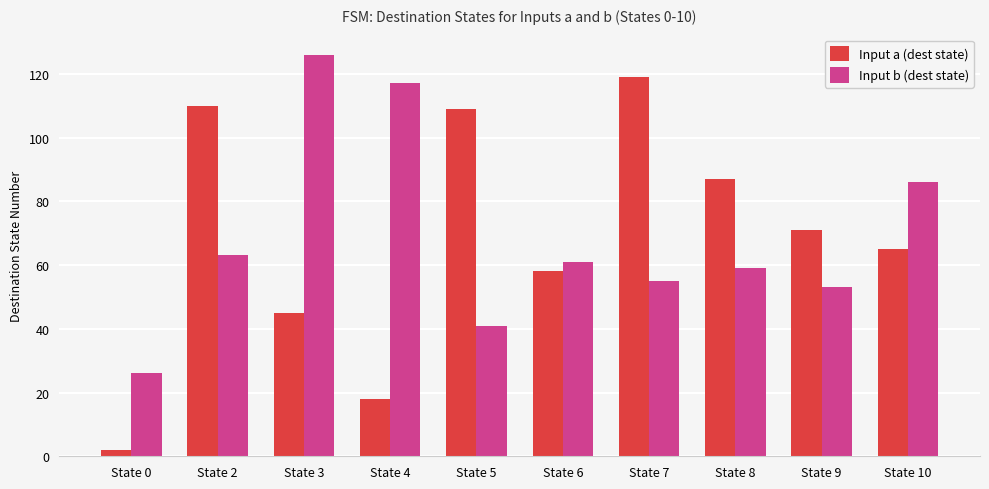

At State 7, list the series in order from smallest to largest.

Input b (dest state), Input a (dest state)